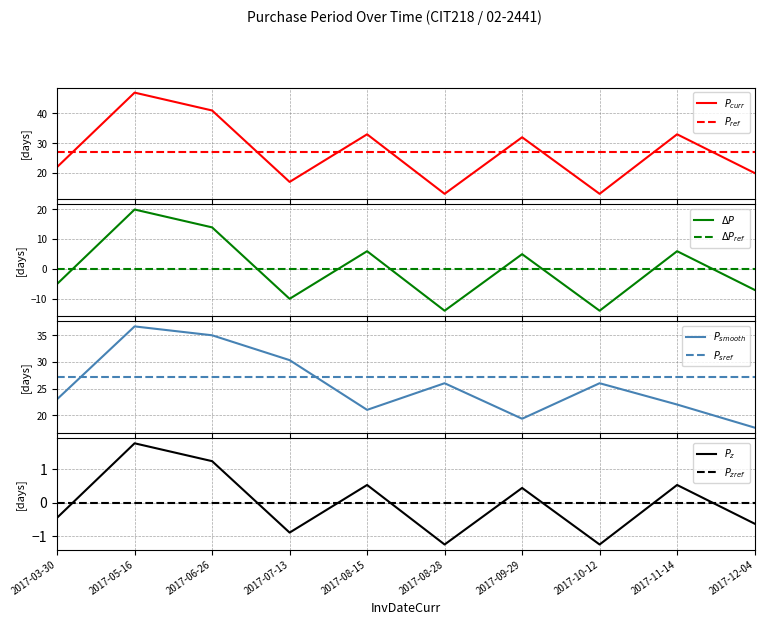

How many points are higher than both their immediate neighbors (excluding endpoints)?

4